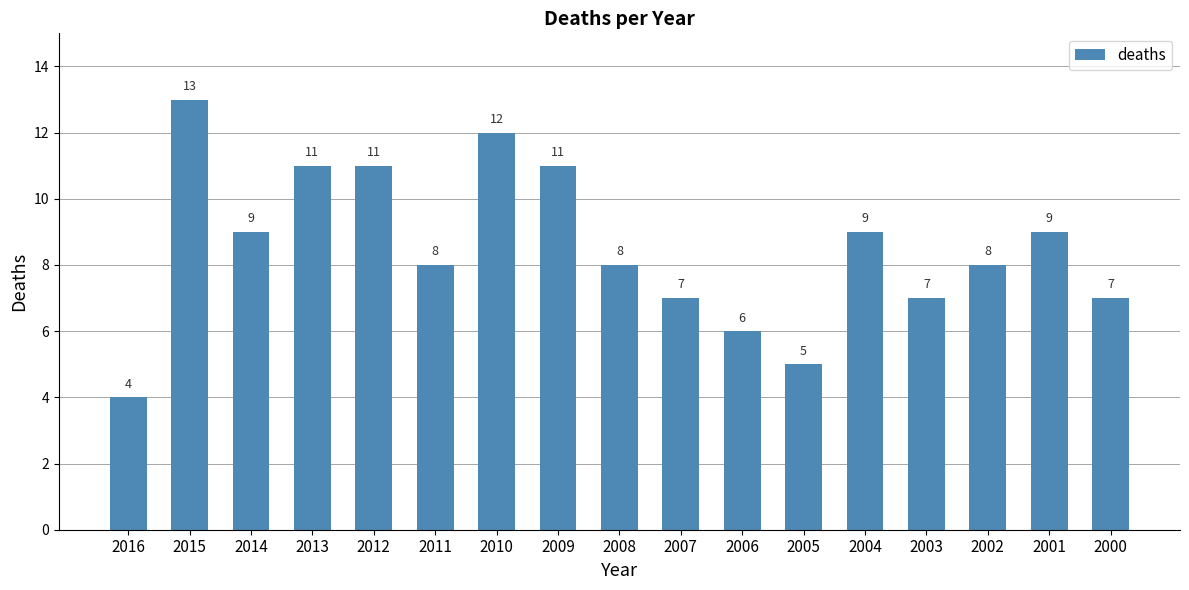

Read the value at 2001.

9